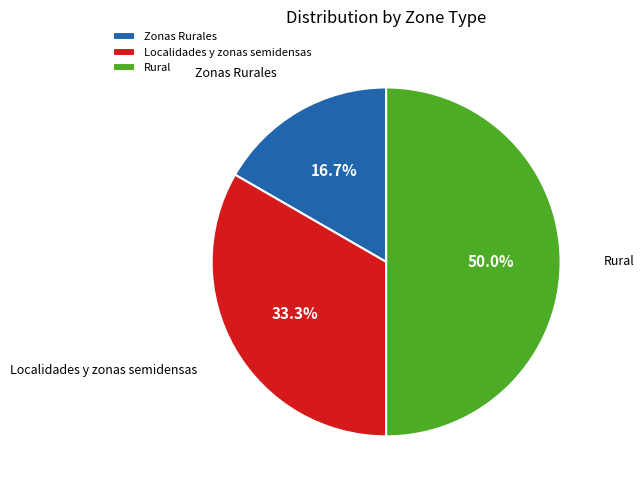

To the nearest percent, what is the difference between the Rural and Localidades y zonas semidensas slice percentages?

17%